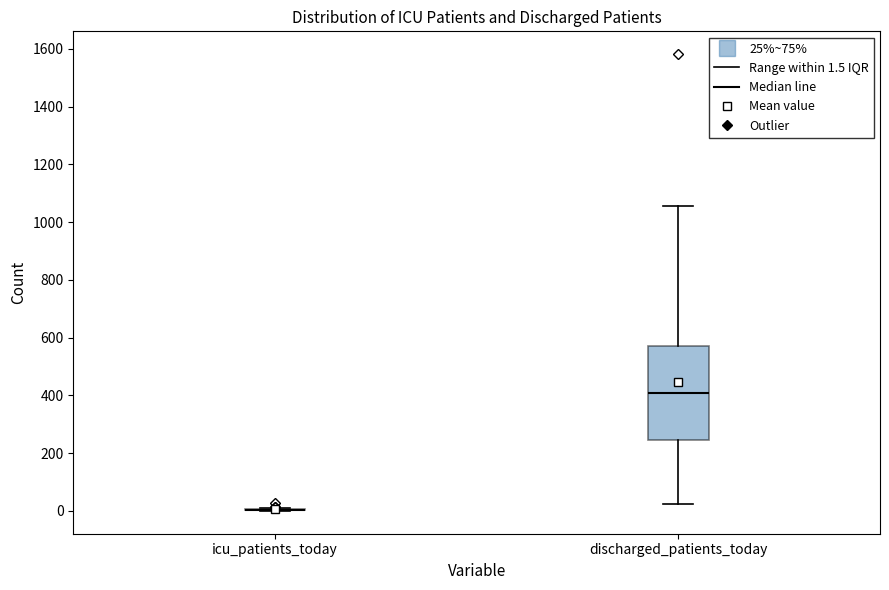

Which box is the tallest, from its lower edge to its upper edge?

discharged_patients_today